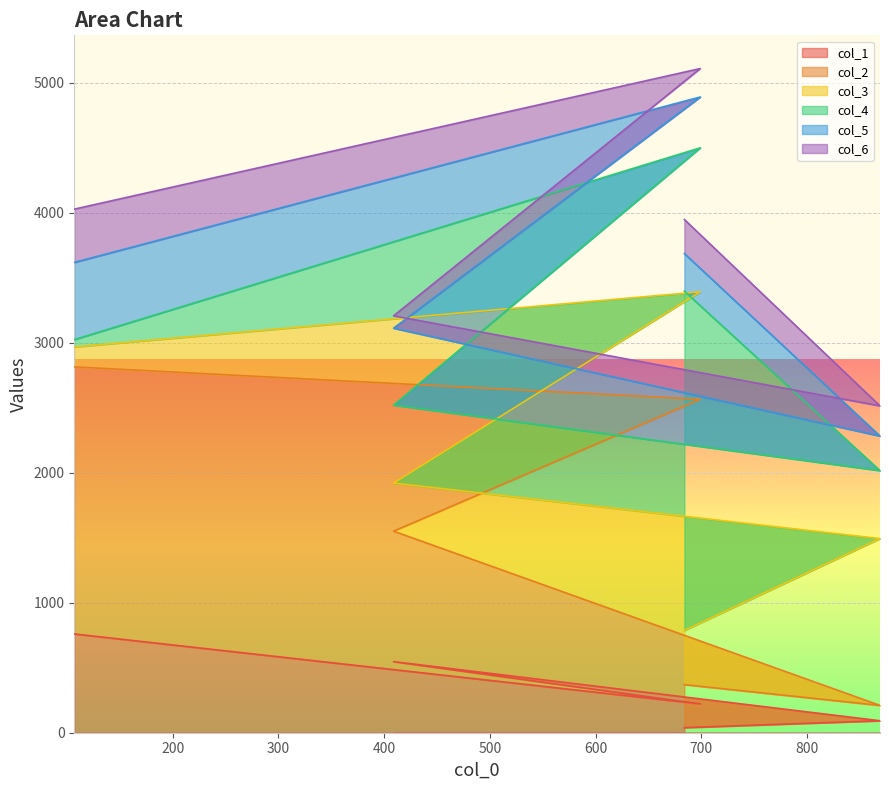

The col_1 series shows 924 at 409. True or false?

False